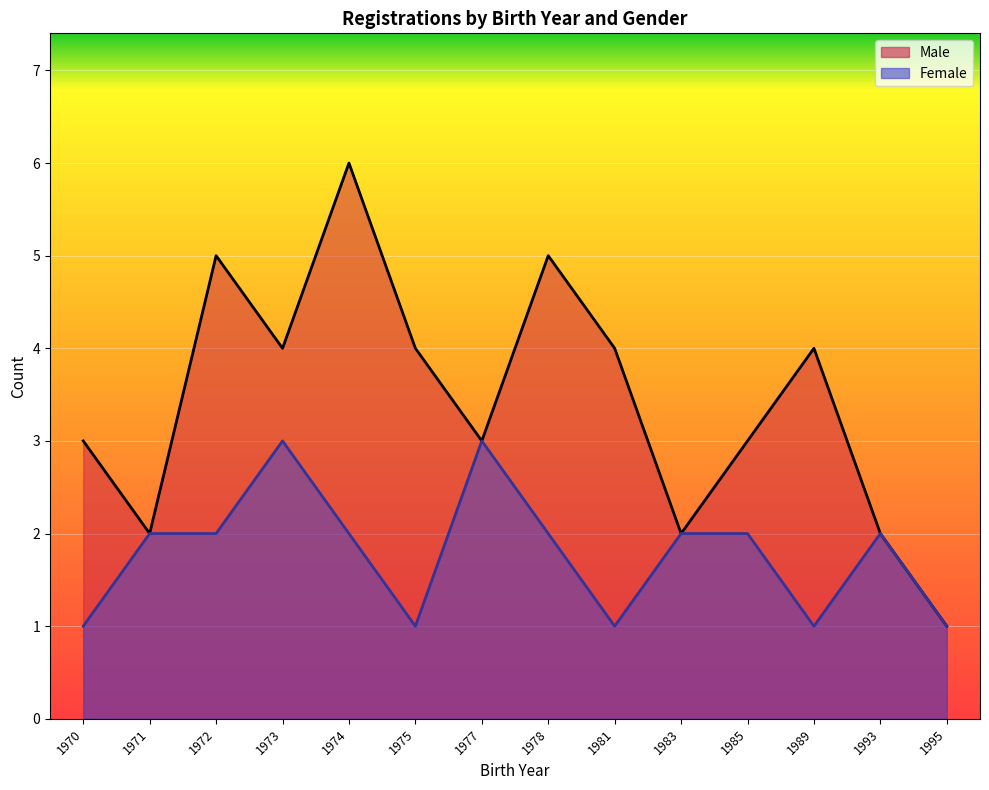

What is the sum of all Male values?

48